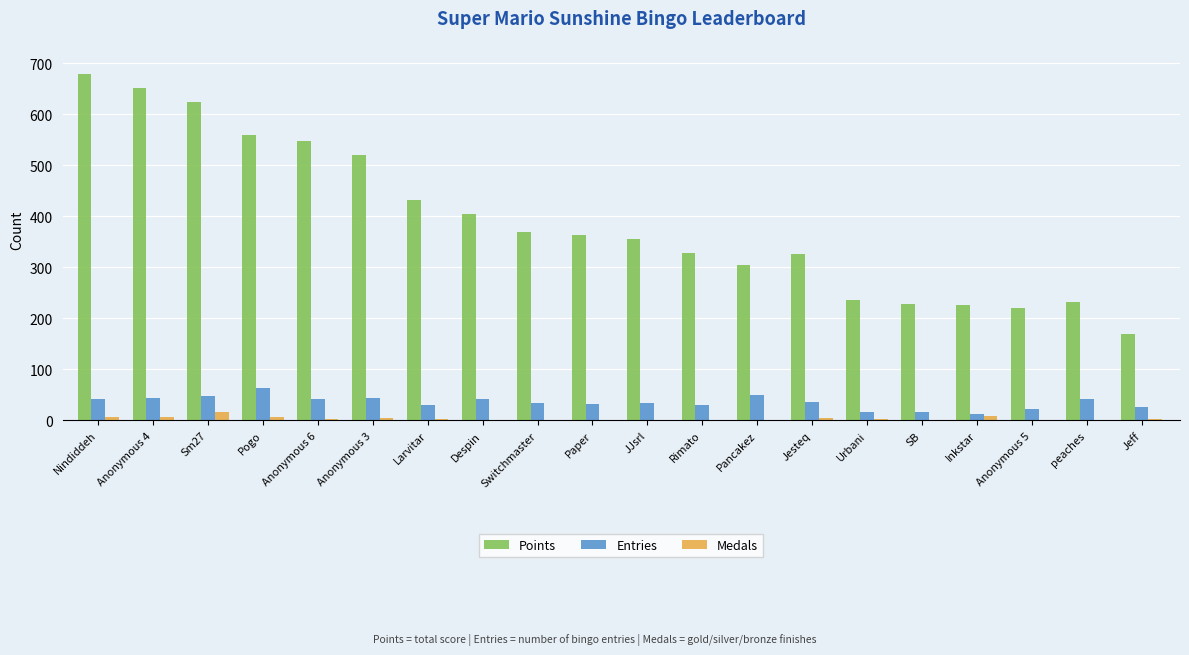

True or false: Points has a value of 293 at Jeff.

False